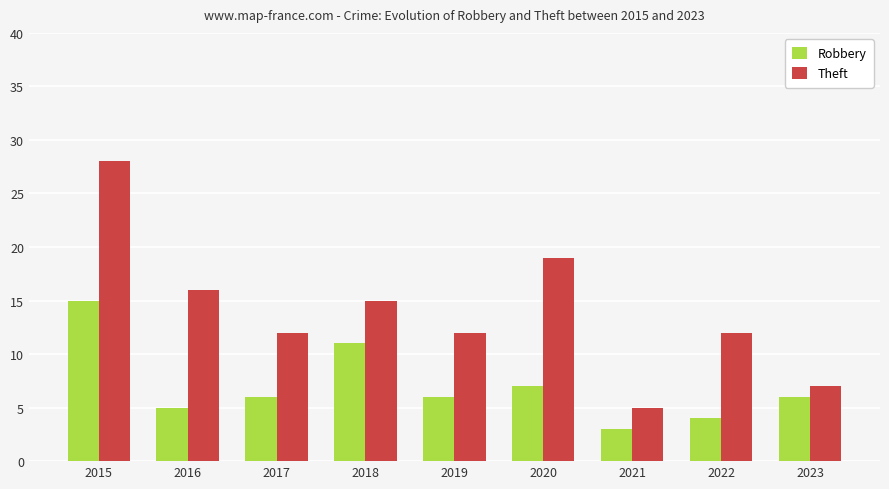

At how many categories does at least one series exceed 6?

8